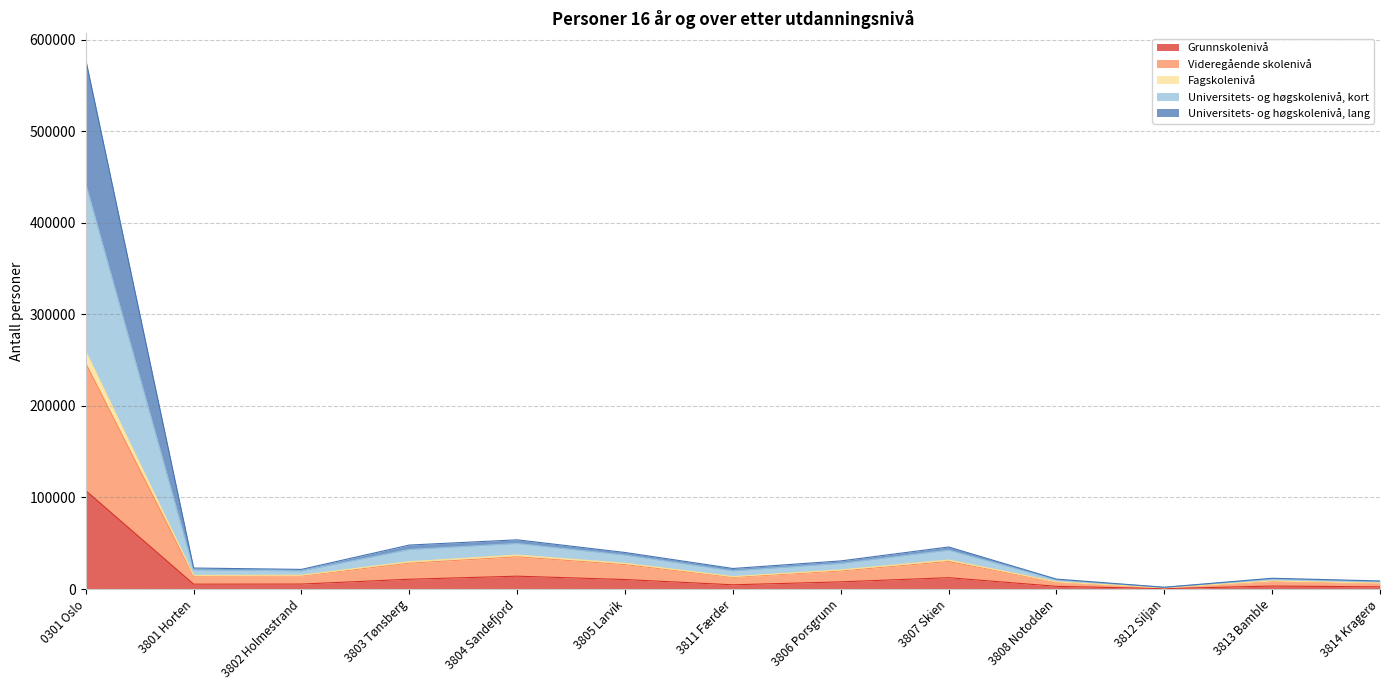

True or false: Universitets- og høgskolenivå, kort and Grunnskolenivå cross at least once.

False